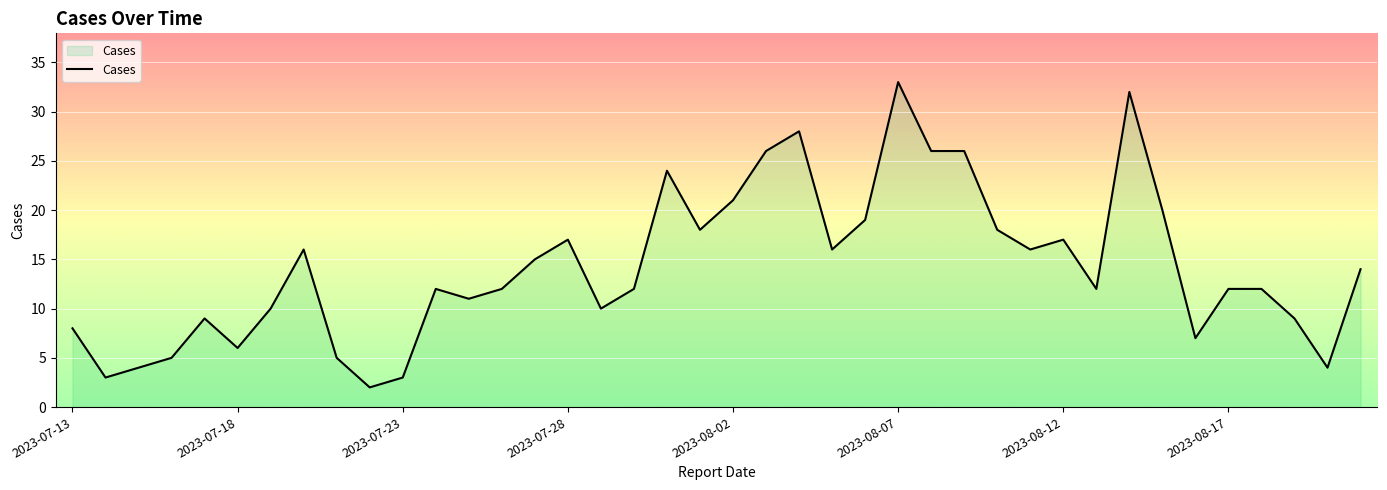

What is the difference between the maximum and minimum values?

31